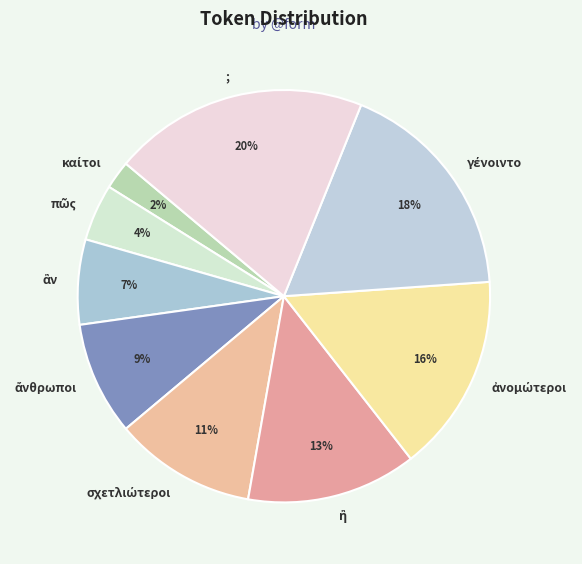

Is there a majority slice in this chart?

No